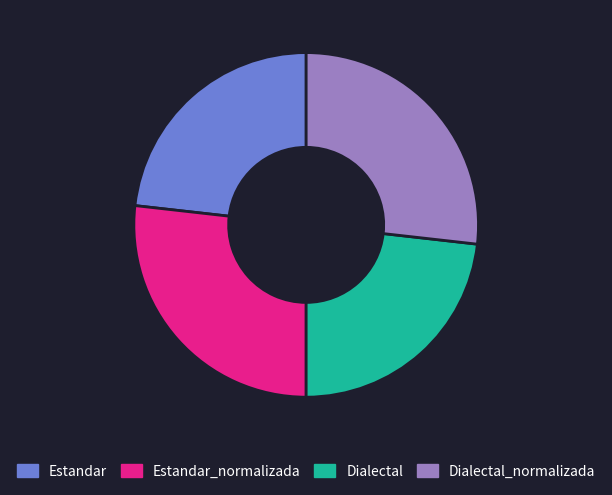

Is the sum of Estandar_normalizada and Dialectal_normalizada greater than half?

Yes